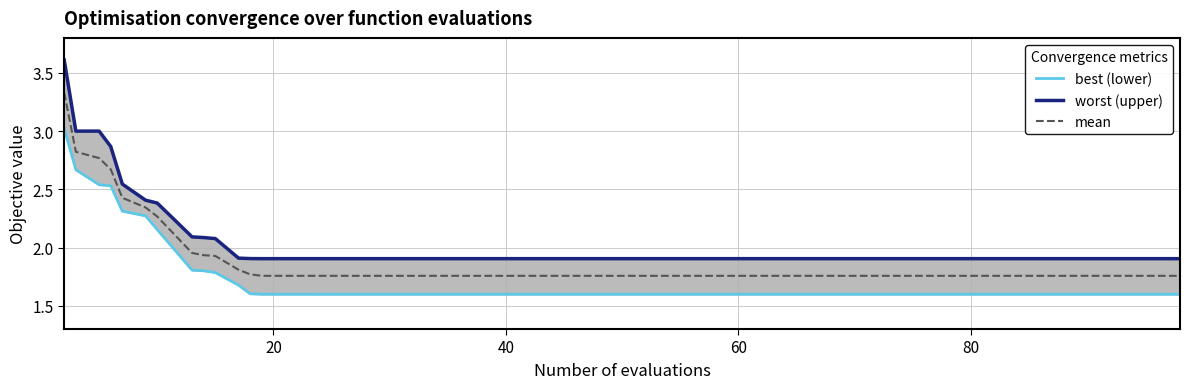

How many categories are shown in the chart?

40